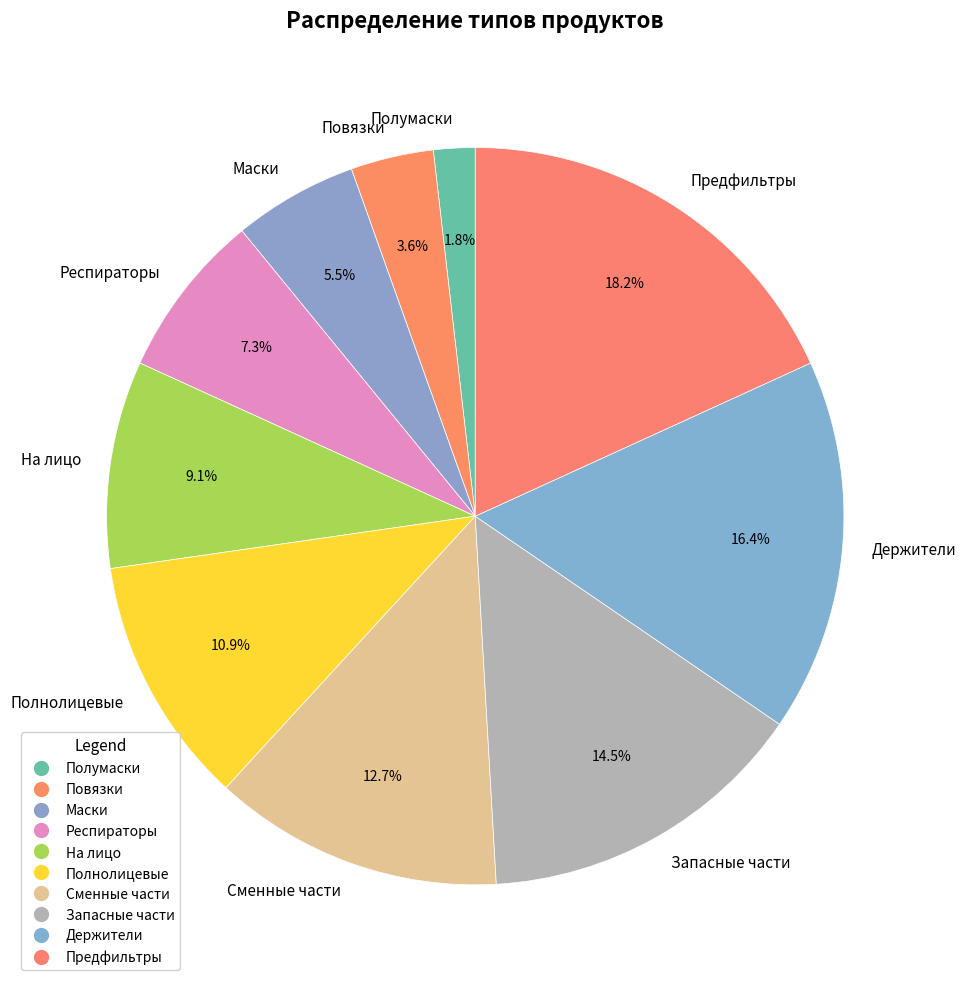

Combined, do Запасные части and Повязки account for over 50%?

No